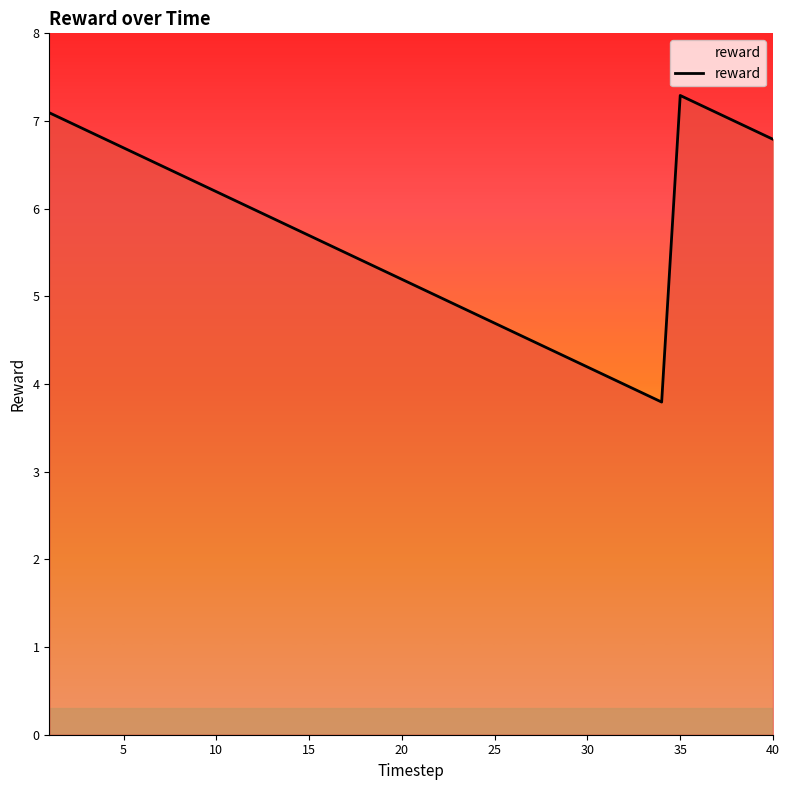

What is the smallest value displayed?

3.8